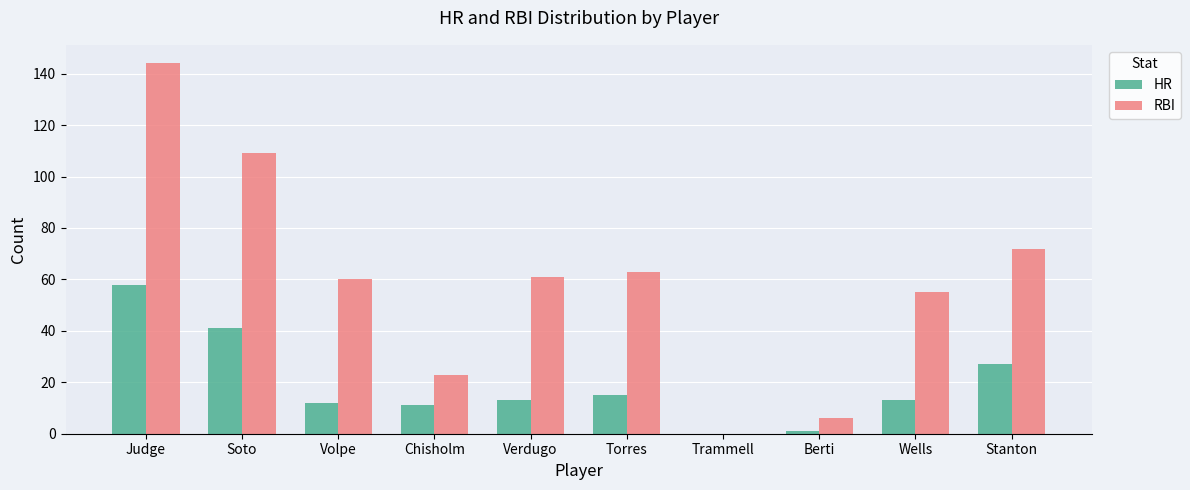

What are all the series names shown in the legend?

HR, RBI